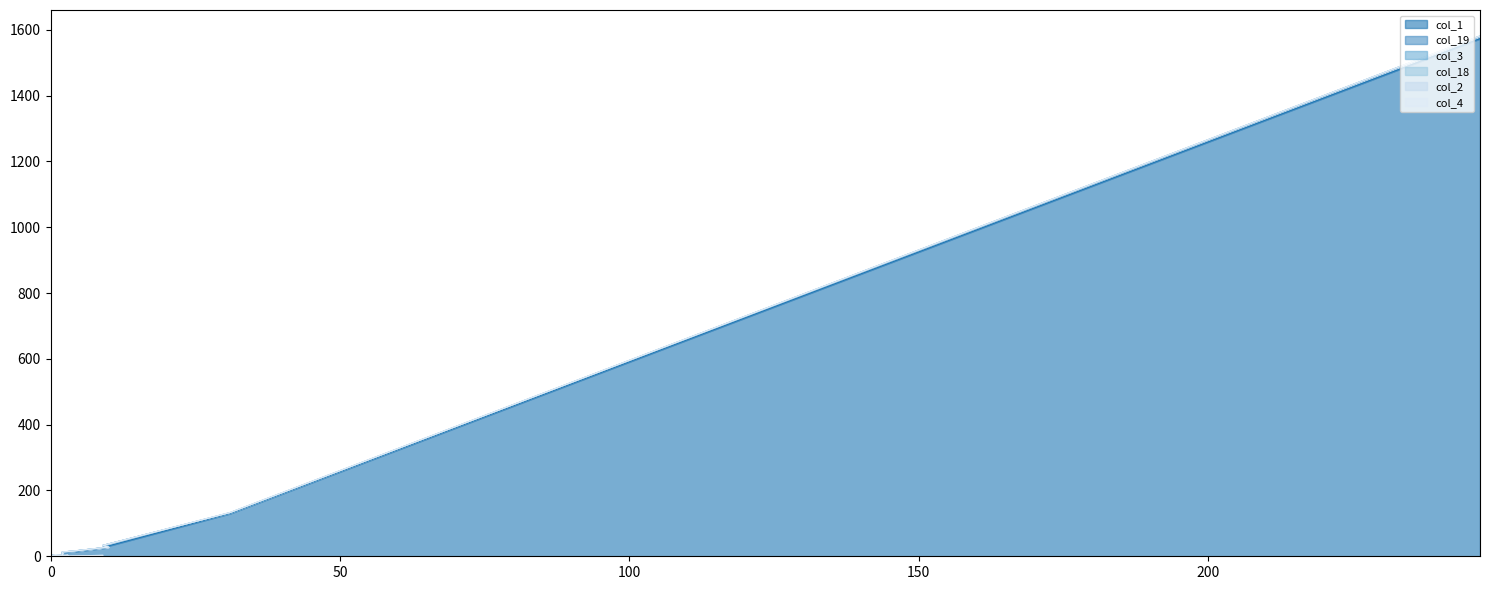

True or false: col_4 and col_19 cross at least once.

False